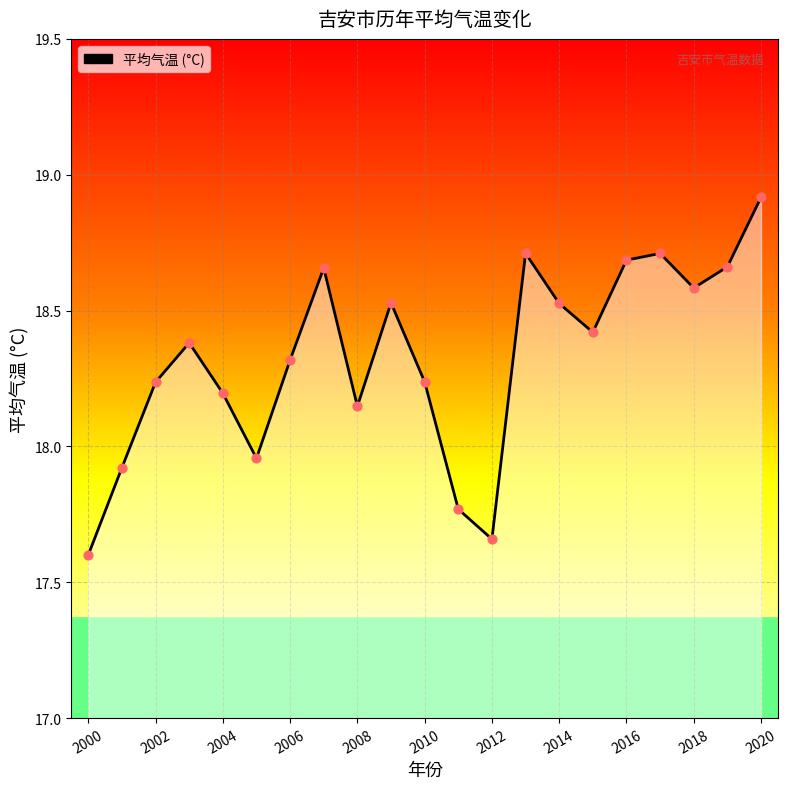

What is the smallest value displayed?

17.6